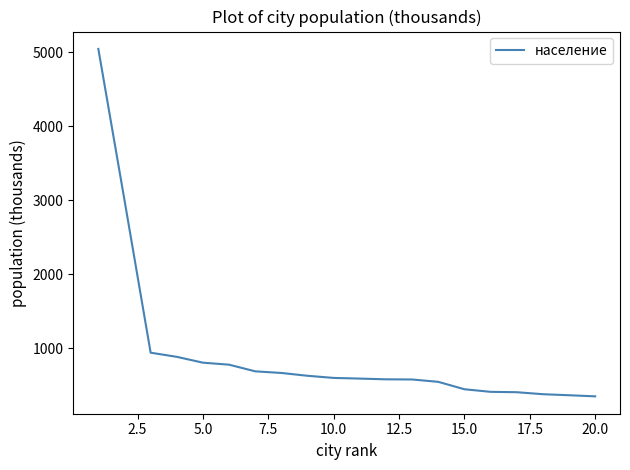

What is the difference between the maximum and minimum values?

4695.0